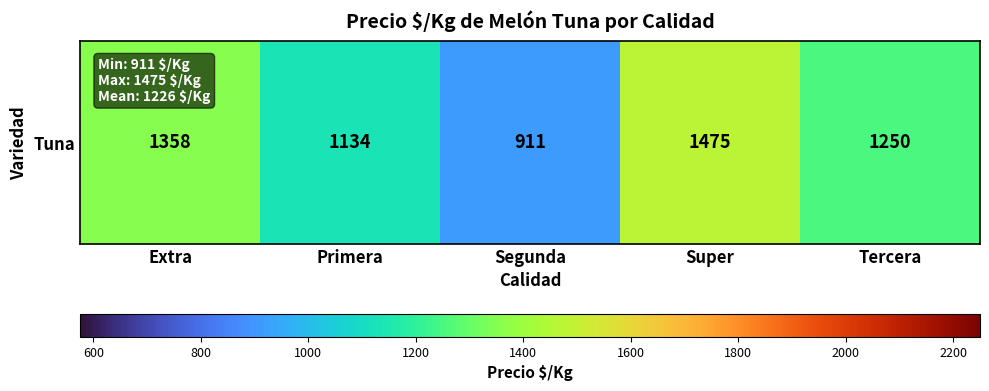

At which label does the data first exceed 1250?

Extra